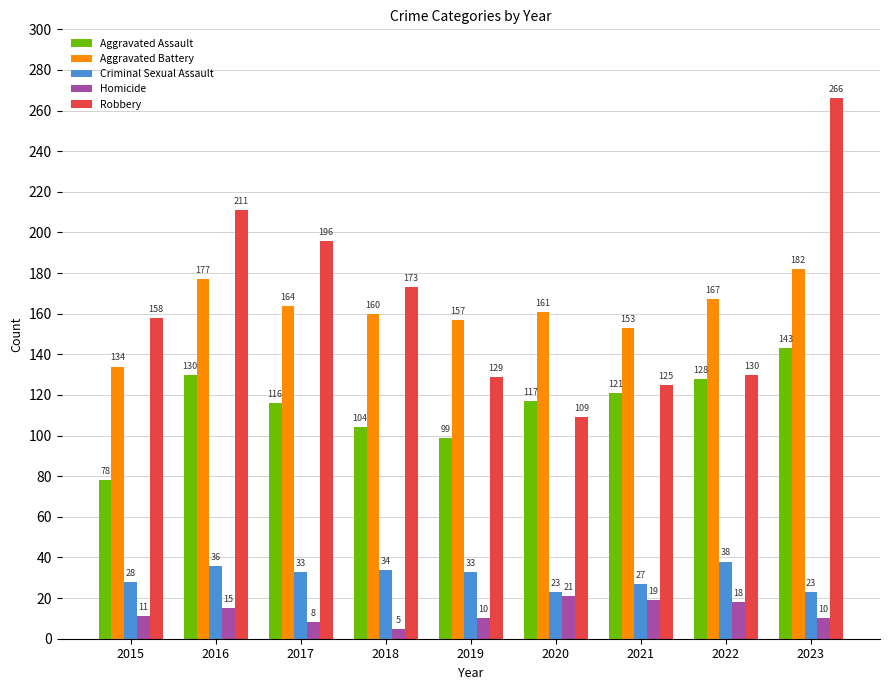

What is the total value across all series at 2019?

428